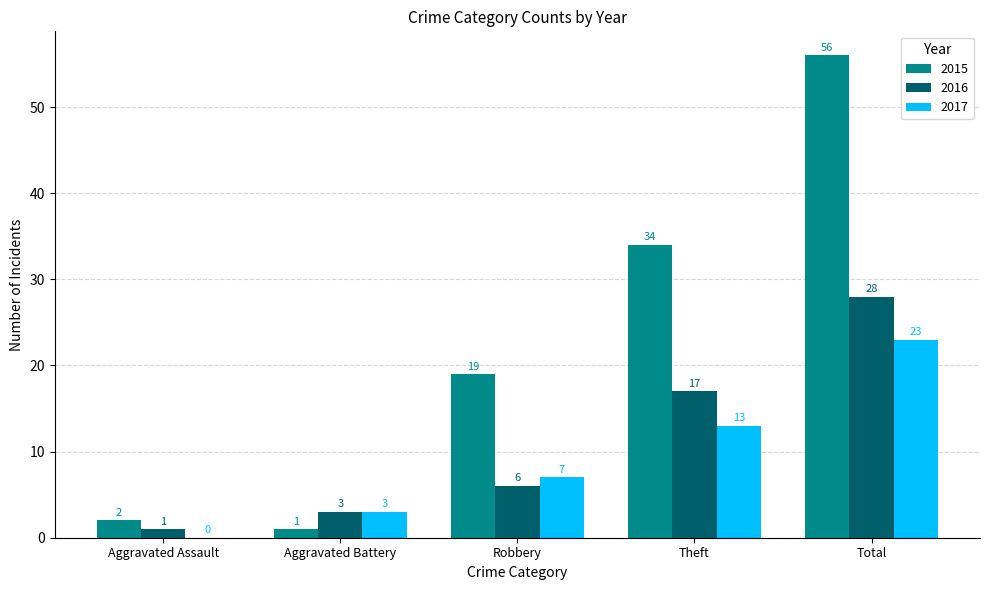

What is the average value of the 2017 series?

9